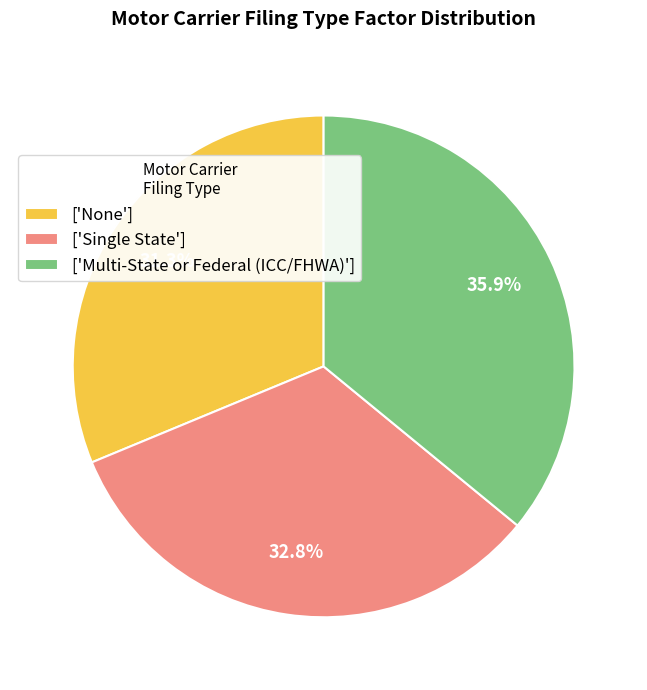

Count the number of slices in the pie.

3